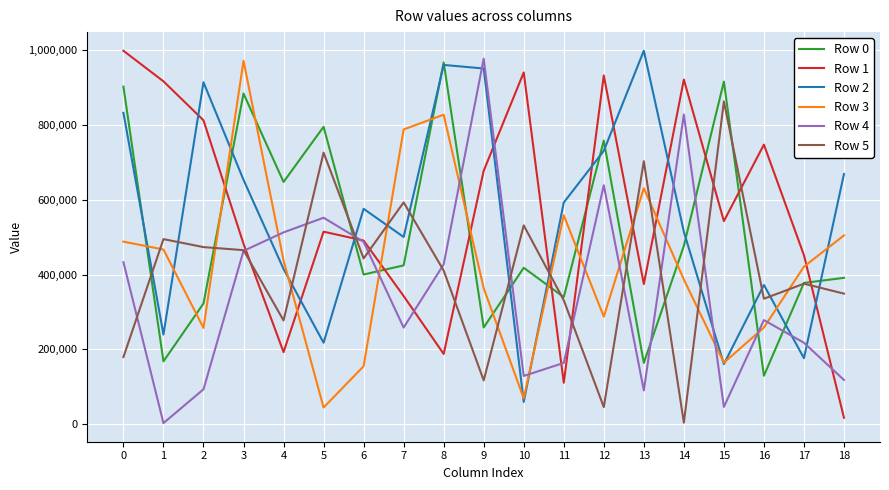

How many distinct data groups are displayed?

6